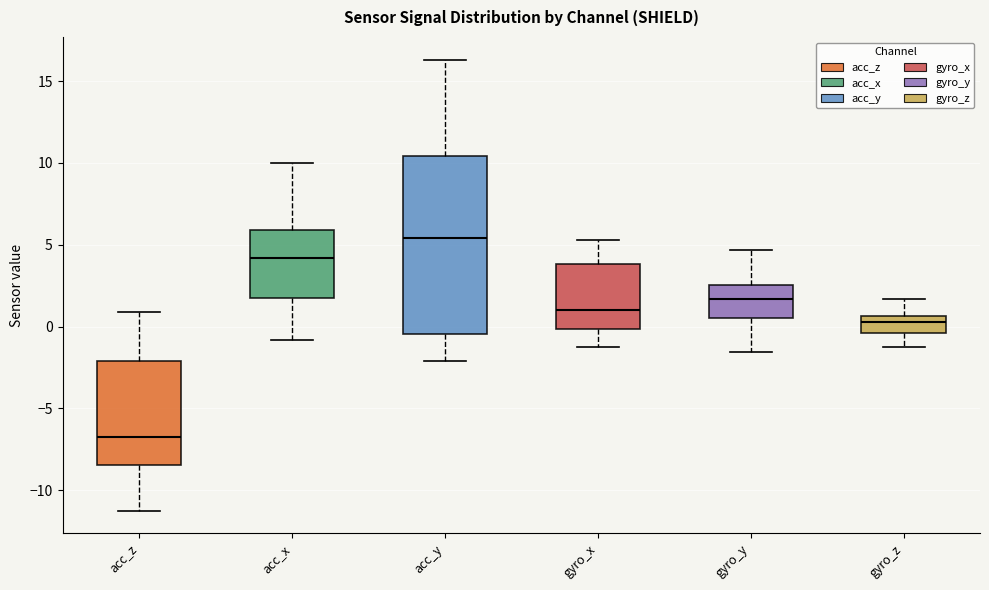

Which box's median line is the highest?

acc_y